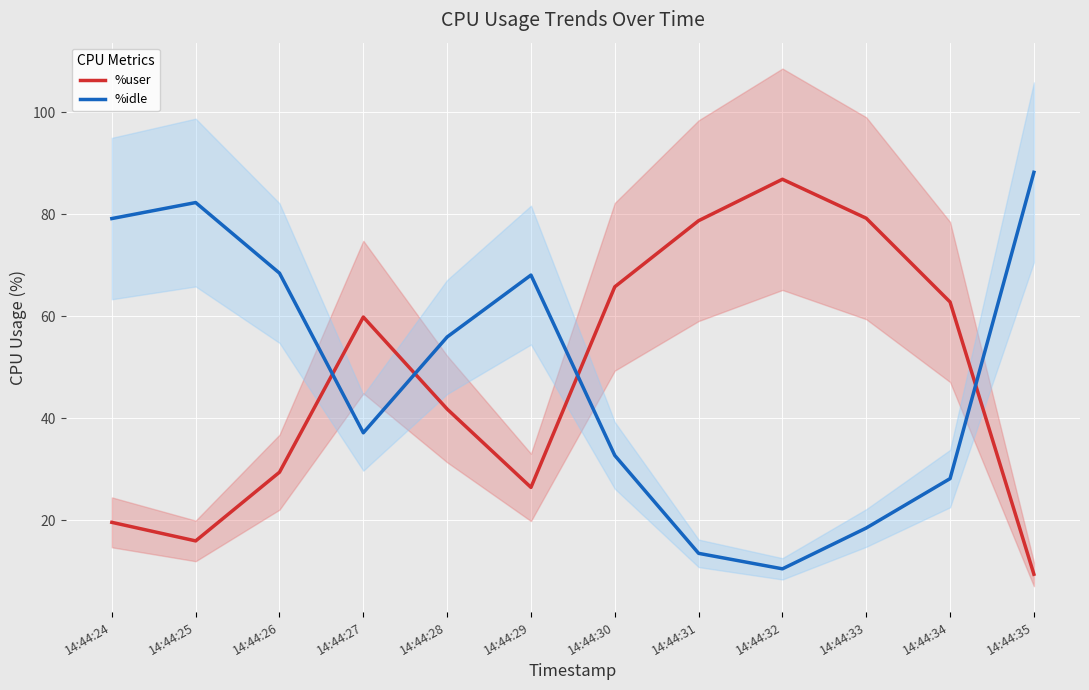

In %idle, how many points are higher than both neighbors (excluding endpoints)?

2